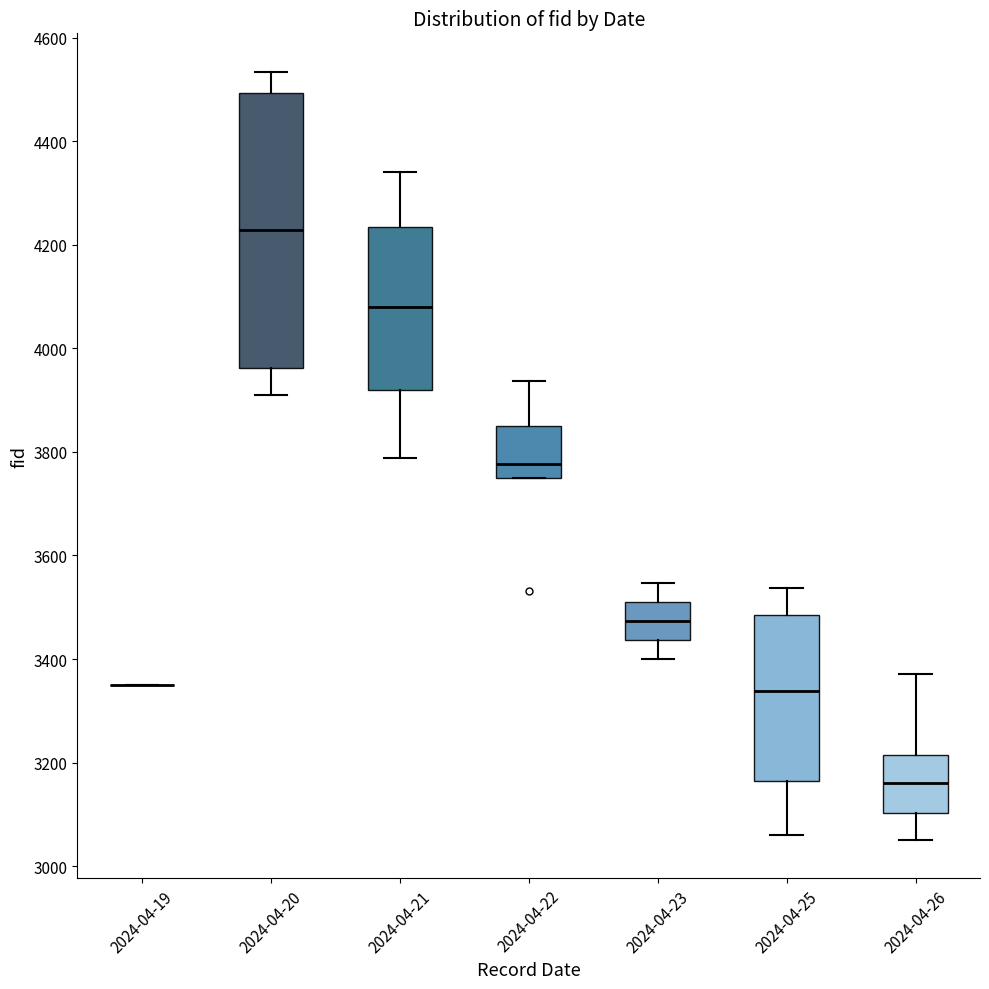

Where does the lower whisker of the box for 2024-04-20 end on the y-axis? The values are not printed on the chart, so give them approximately, as read against the axis.

3920